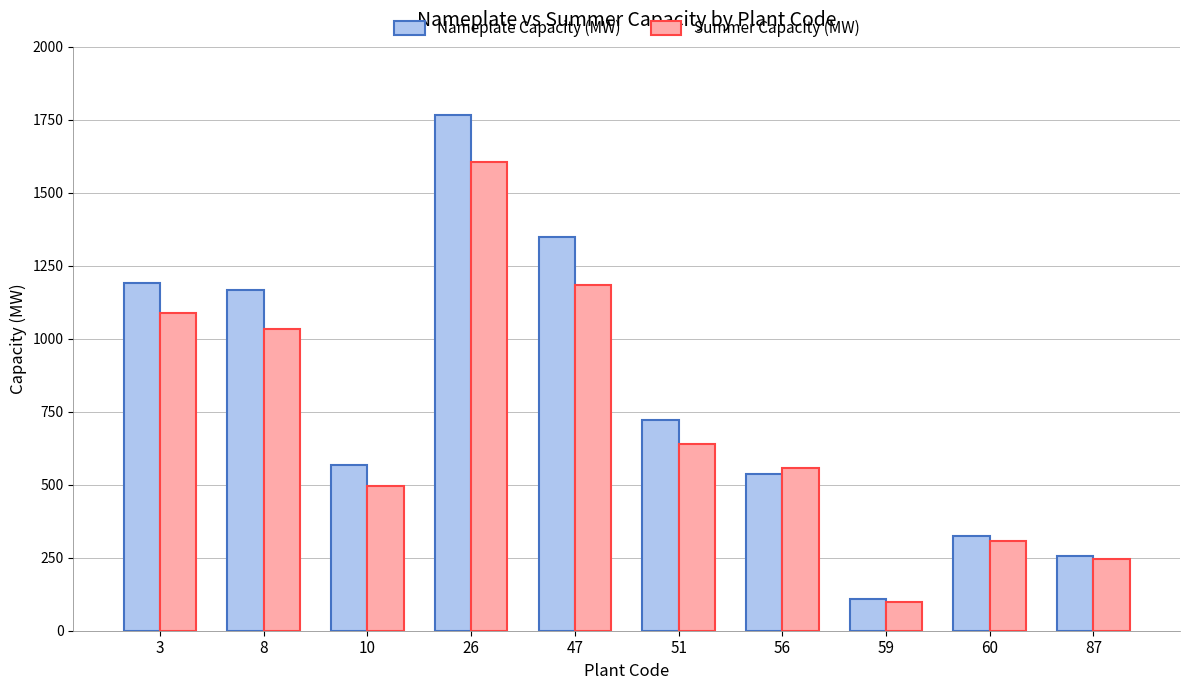

Rank the series at 51 from lowest to highest value.

Summer Capacity (MW), Nameplate Capacity (MW)